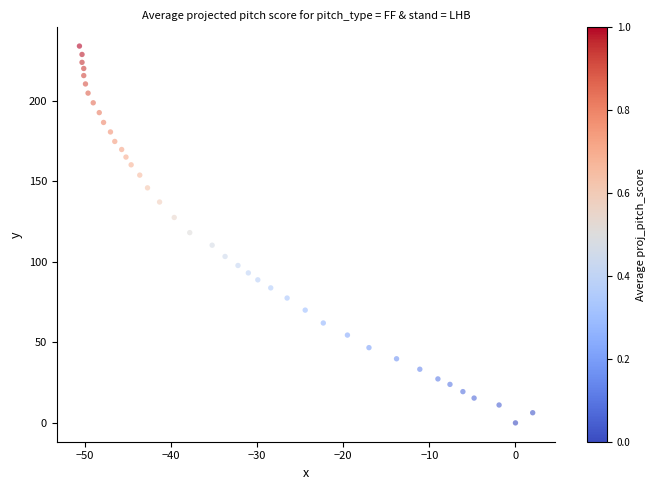

What is the range of X values (max minus min)?

52.6